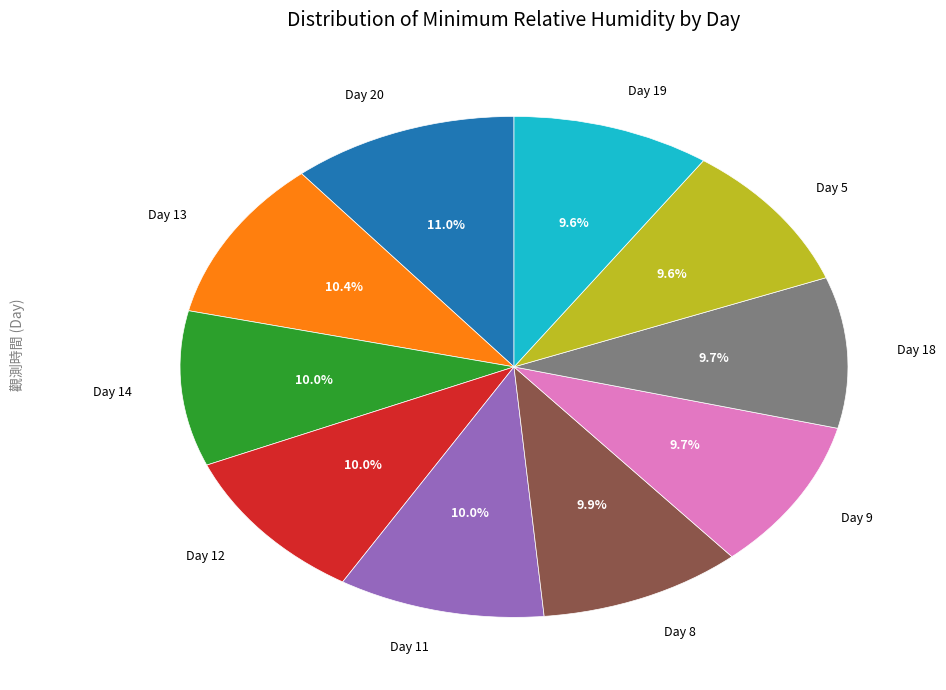

Which category has the biggest portion of the pie?

Day 20